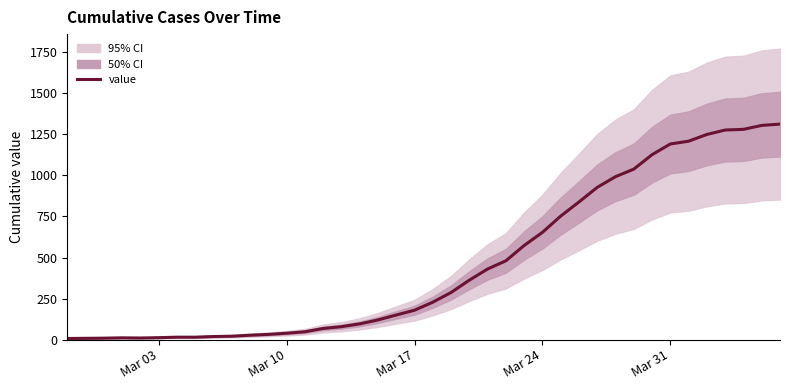

How many lines are shown in the chart?

1